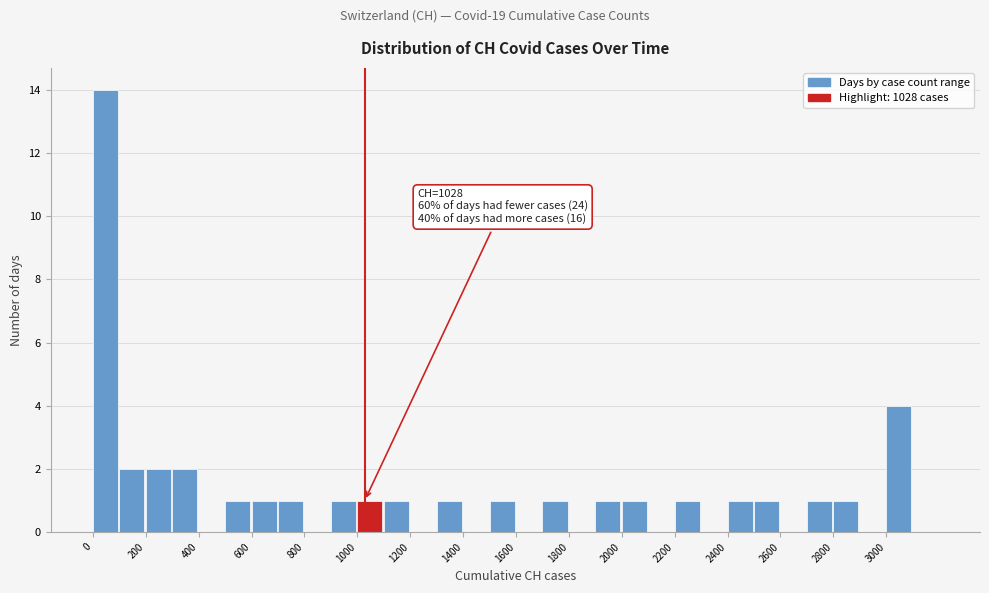

Over which range of the x-axis is the bar tallest?

0 to 100